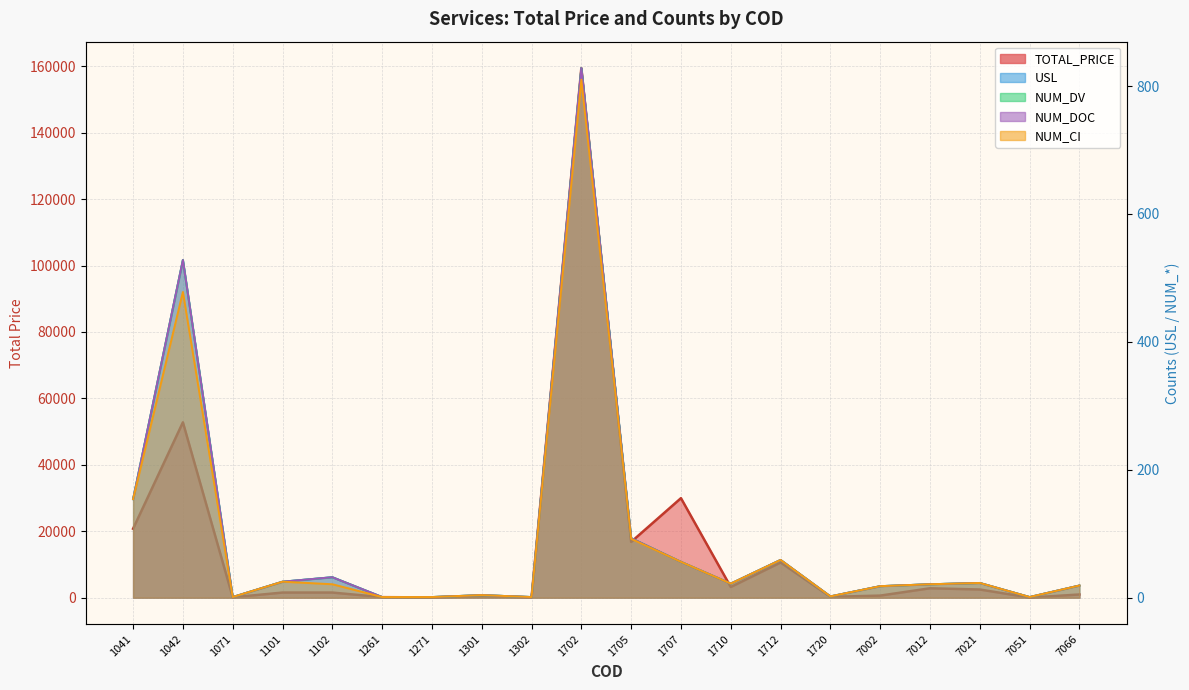

Which series has the largest range (max minus min)?

TOTAL_PRICE